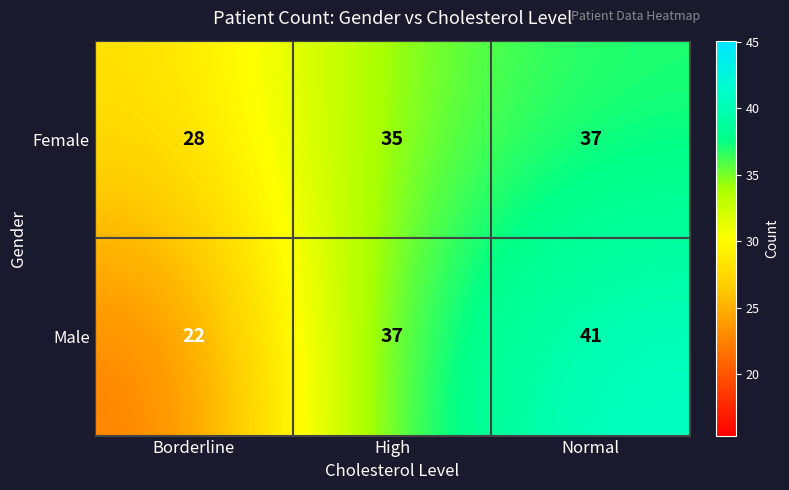

The value of Male at High is 51. True or false?

False